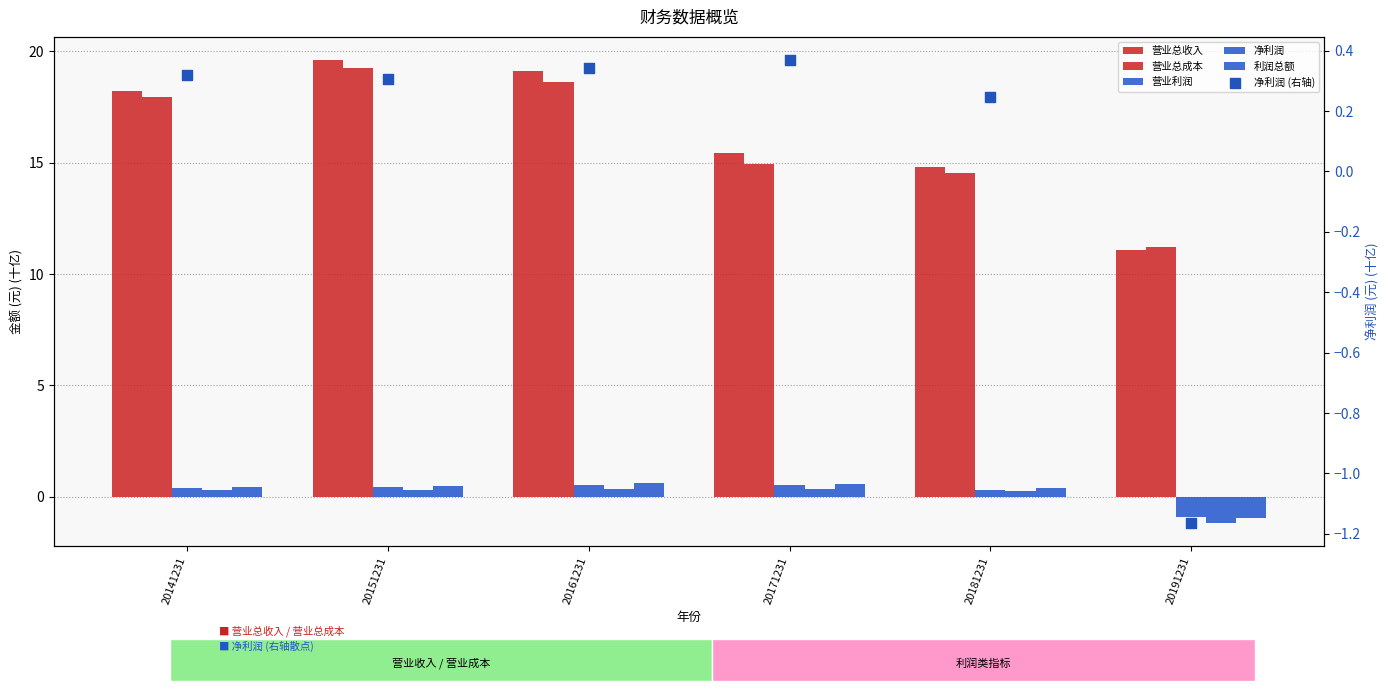

Which series reaches the minimum Y coordinate?

净利润